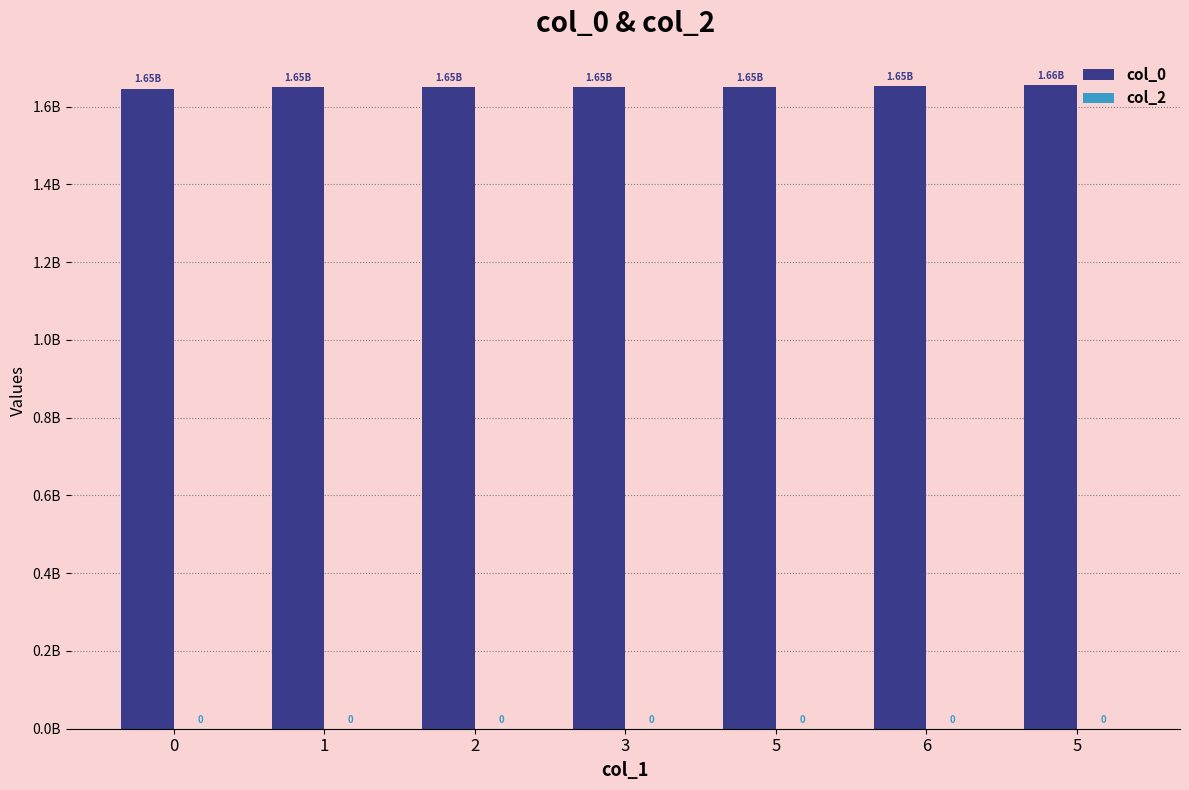

Does the chart contain any negative values?

No